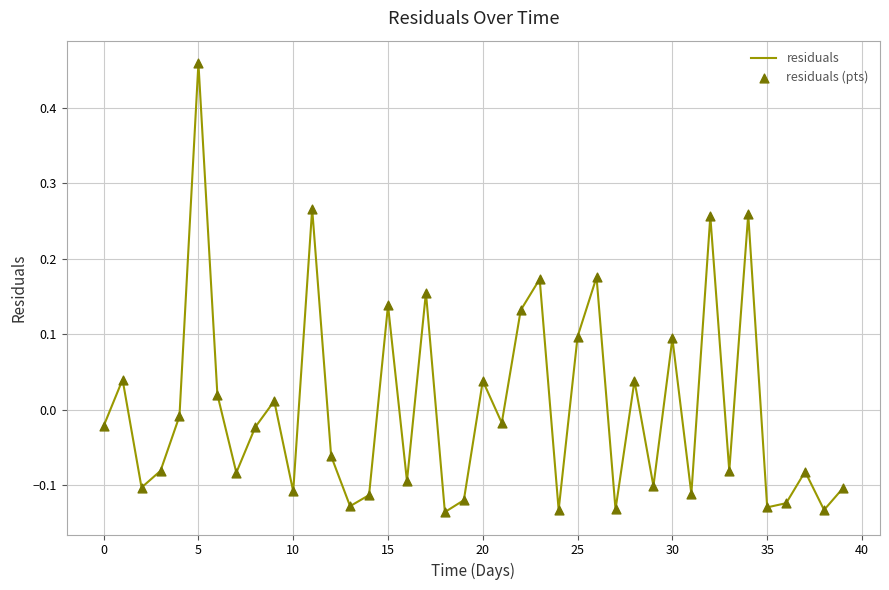

What is the difference between the maximum and minimum values?

0.6